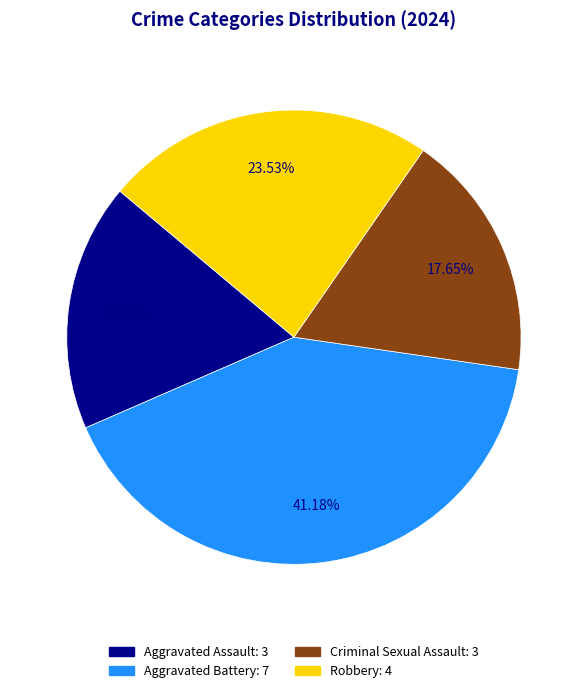

What percentage is the Aggravated Assault slice, to the nearest percent?

18%